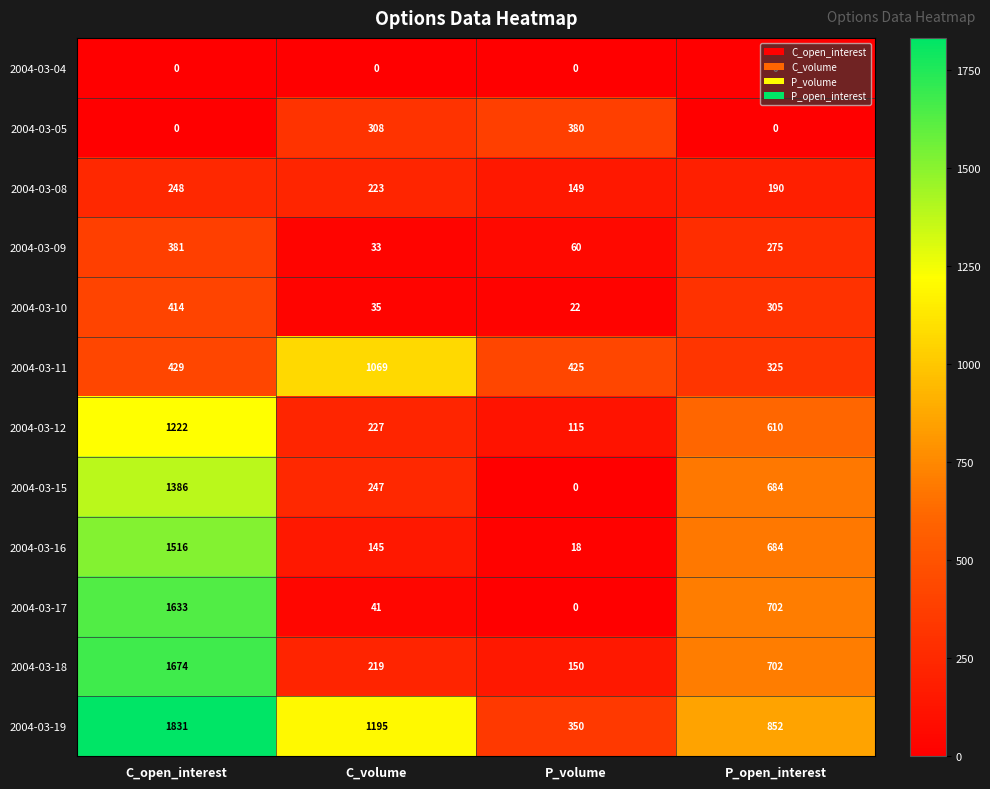

True or false: 2004-03-16 has a value of 4 at P_volume.

False